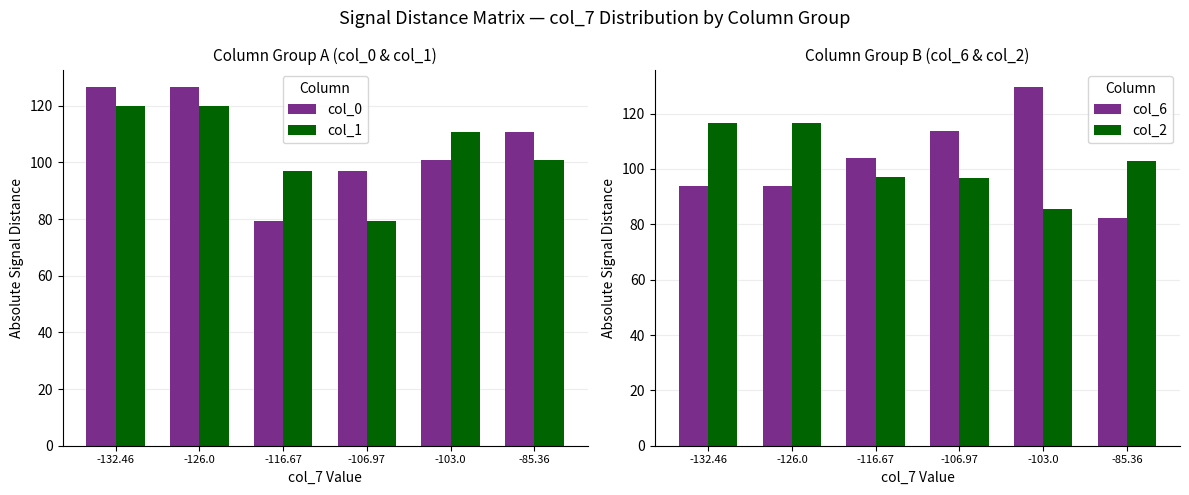

The value of col_2 at -116.67 is 97.0. True or false?

True